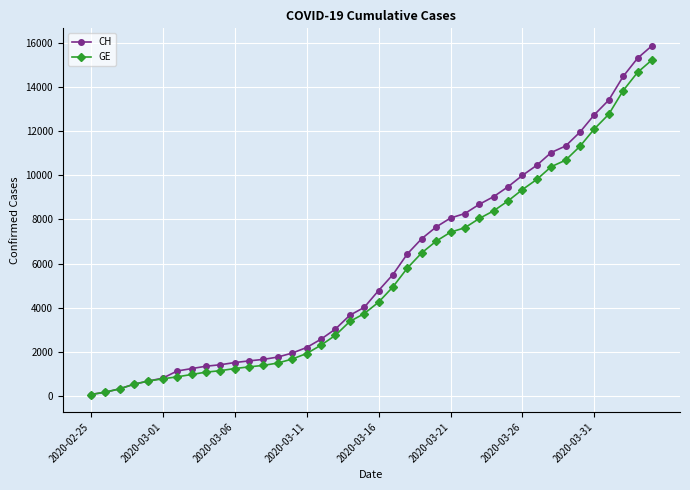

What is the highest value of the CH series?

15857